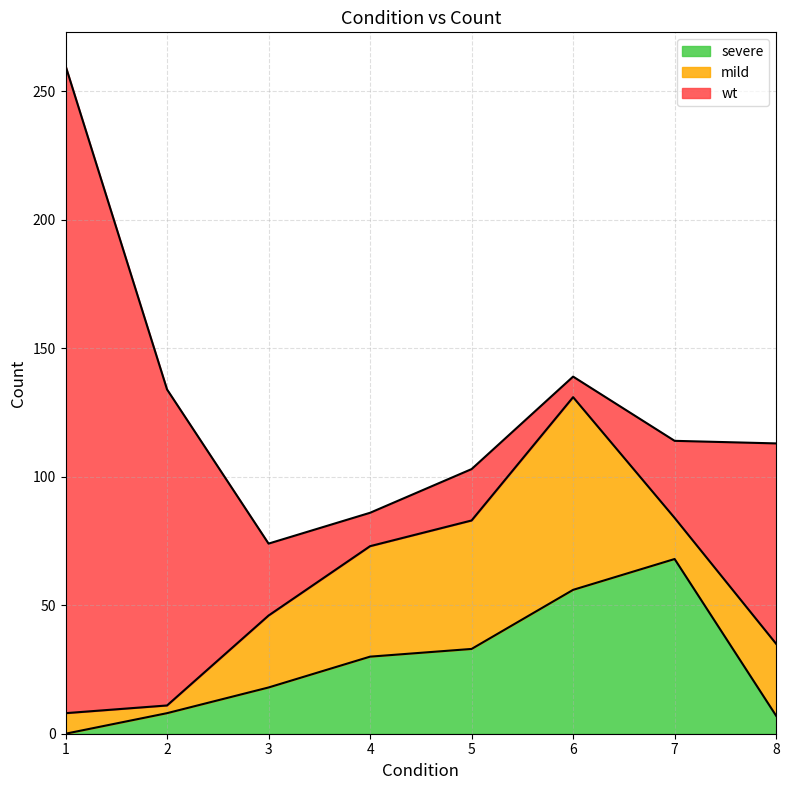

How many times do wt and severe cross each other?

2